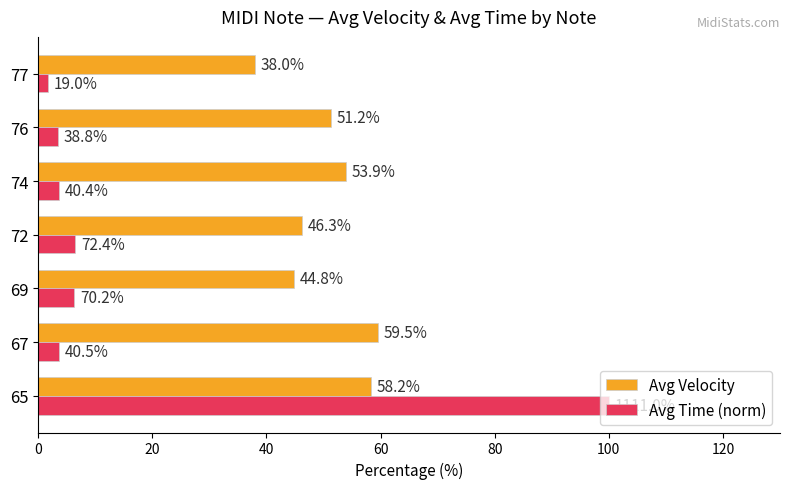

What is the difference between the maximum and minimum values in the Avg Time (norm) series?

98.3